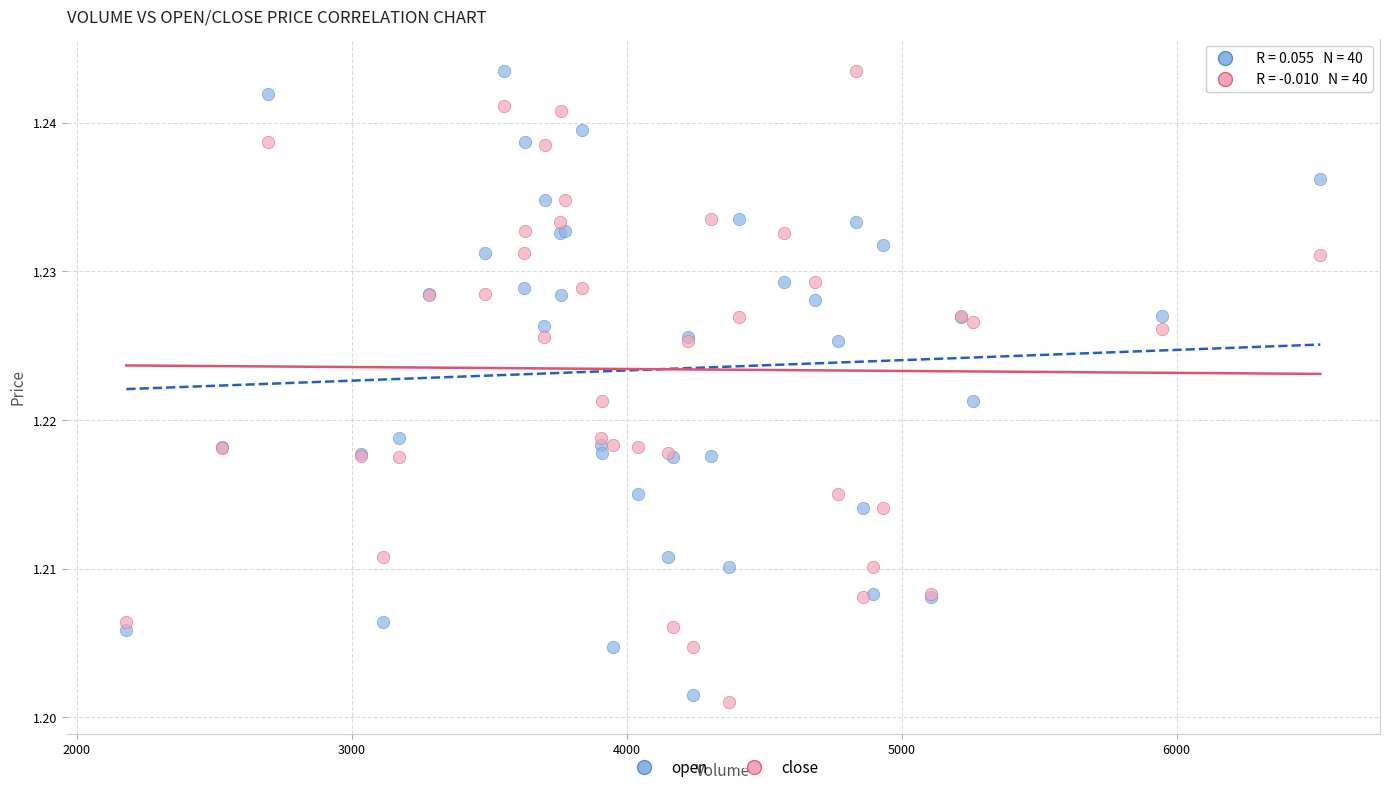

Which series has the largest Y range (max minus min)?

close